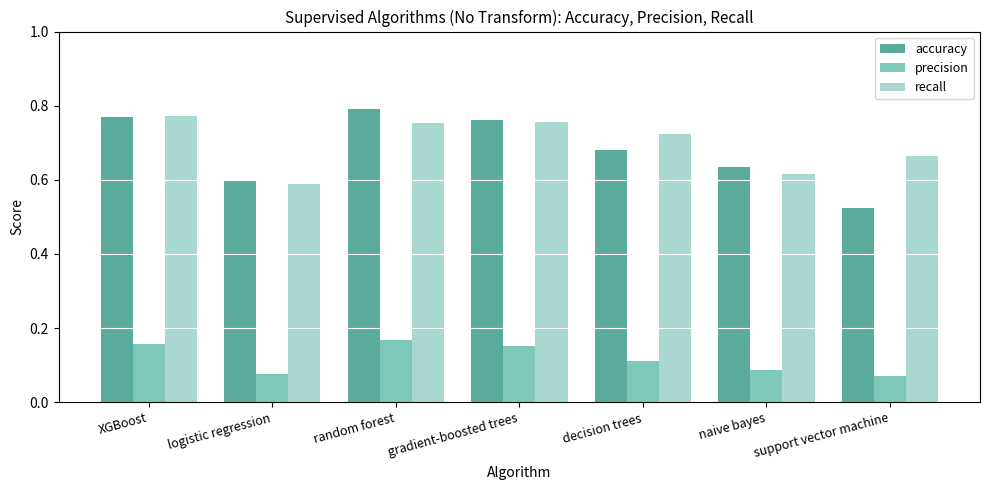

Count the accuracy values in the range 0 to 1.

7